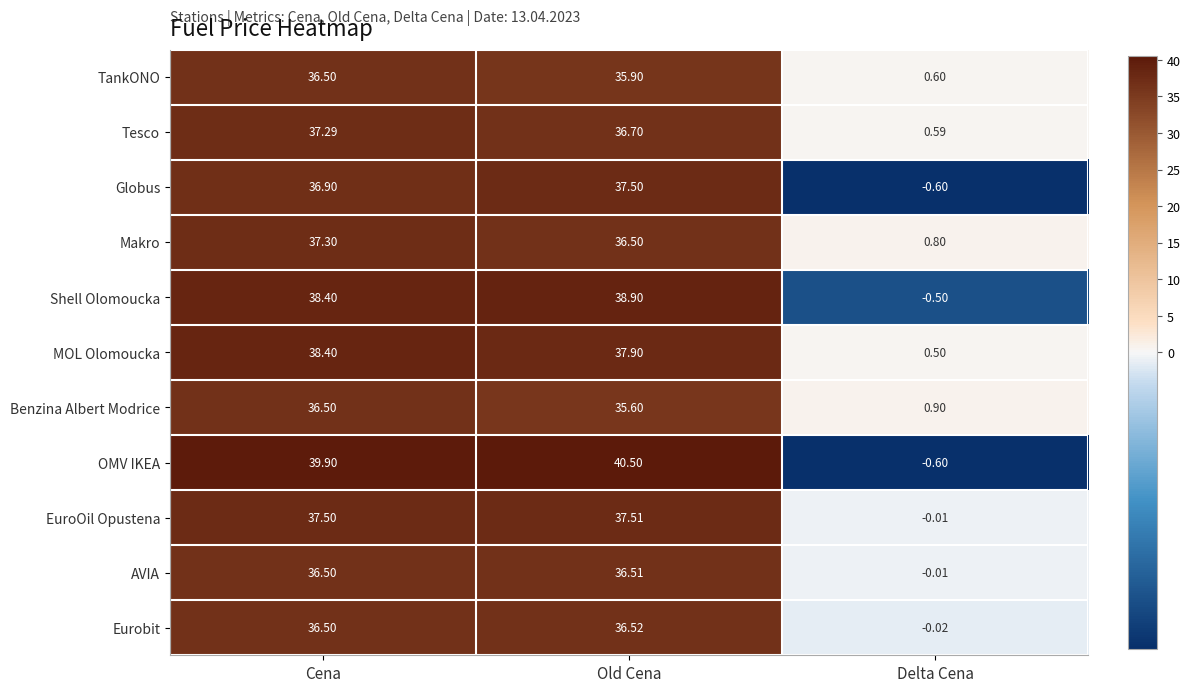

At which label does TankONO first exceed 35?

Cena